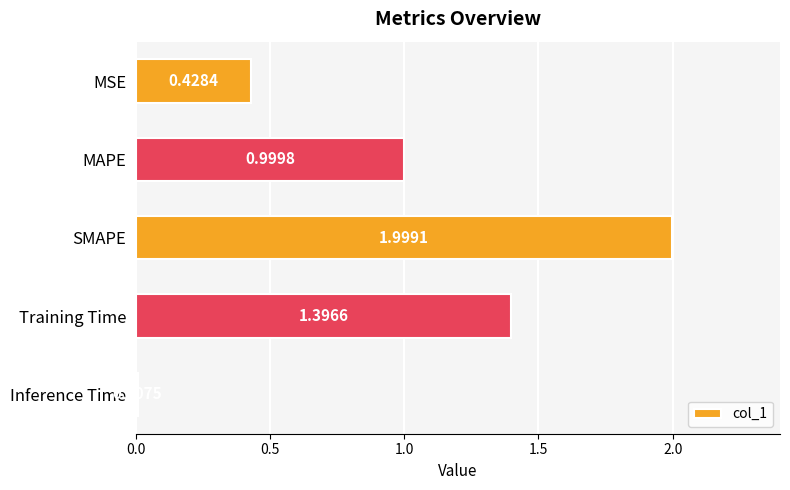

How many bars are there in total?

5